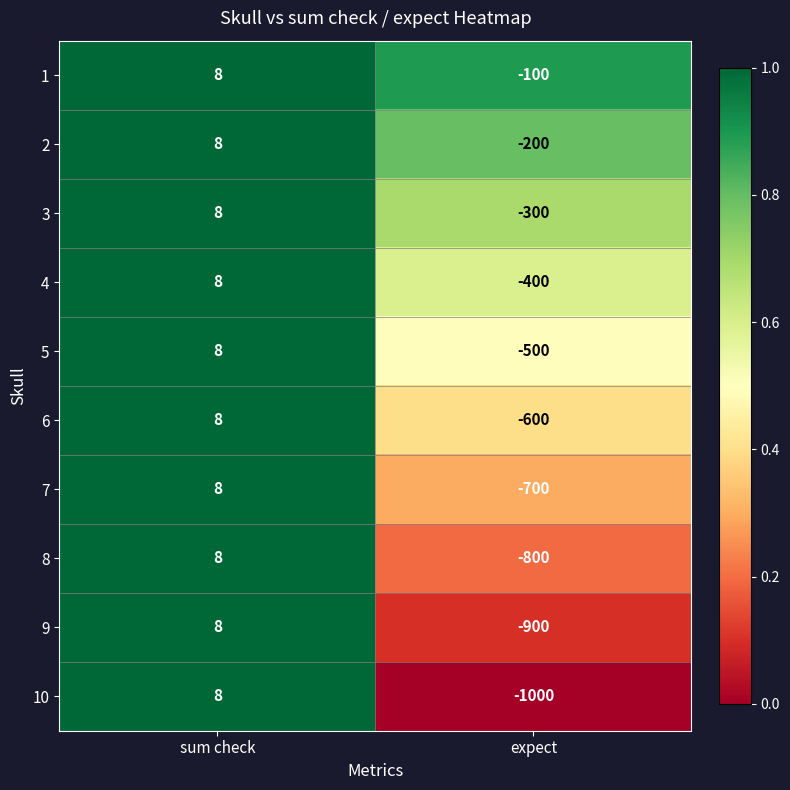

How many values in 8 are below zero?

1